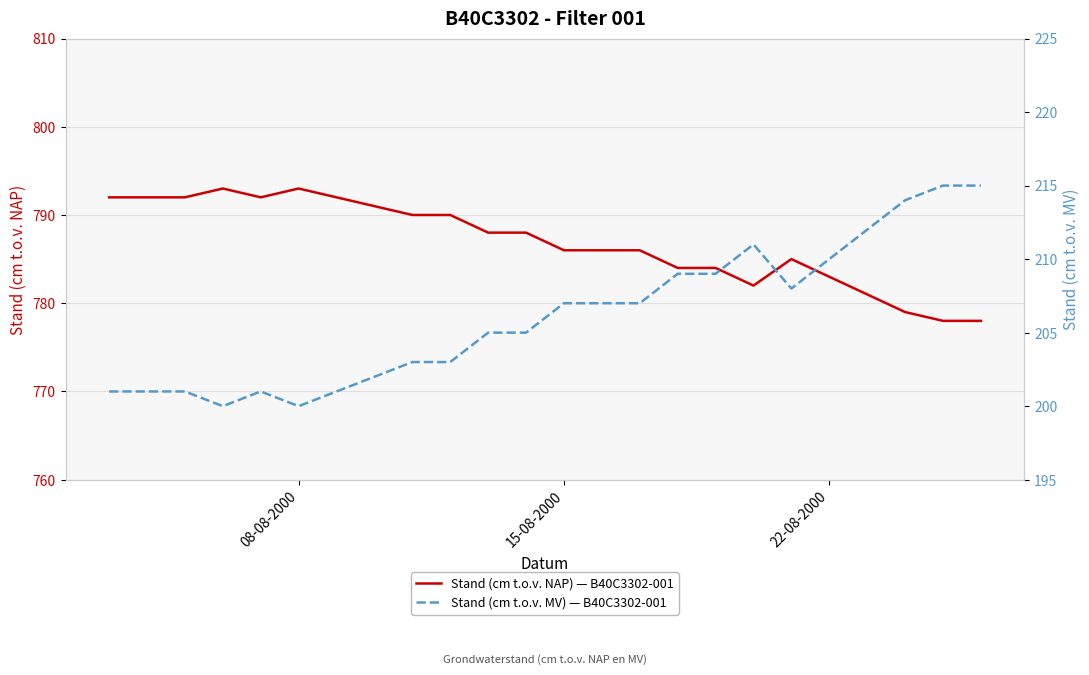

At how many categories does at least one series exceed 321?

24